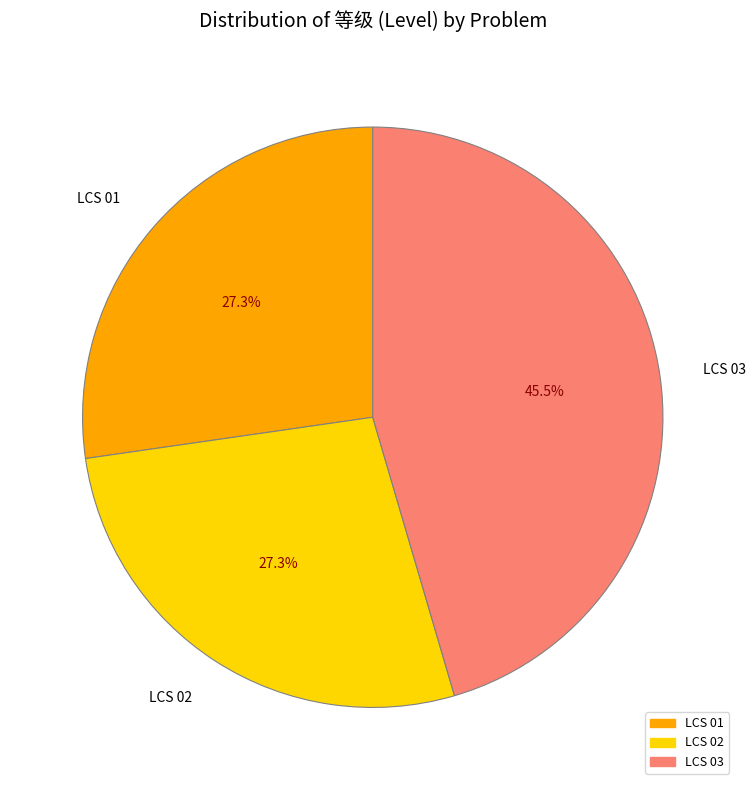

Does LCS 02 represent more than half of the total?

No